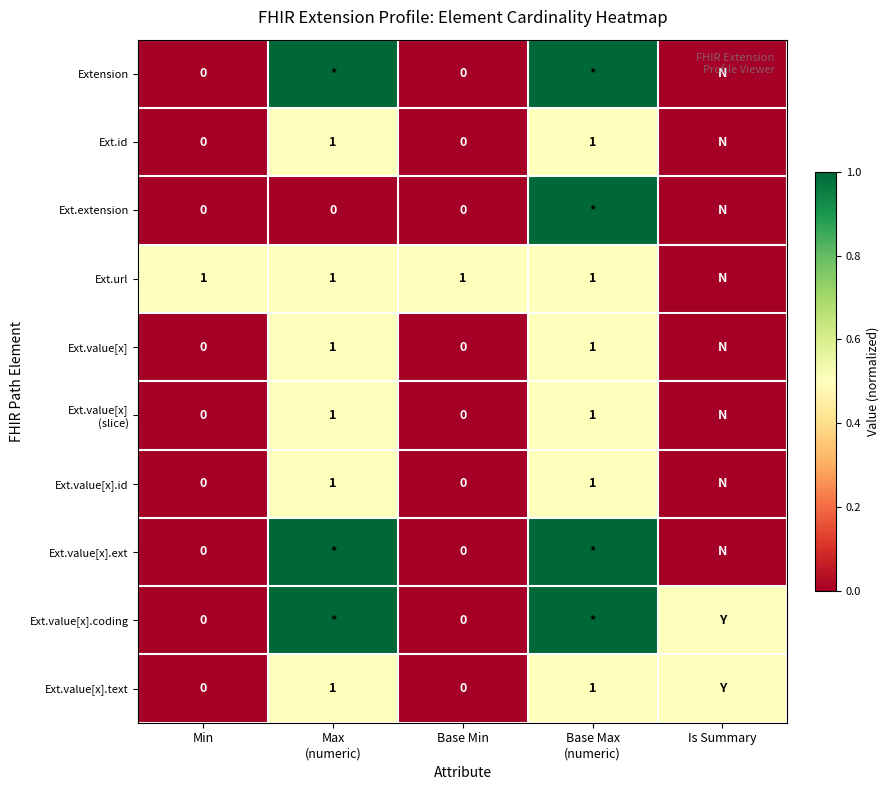

Which category has the lowest value across all series?

Min